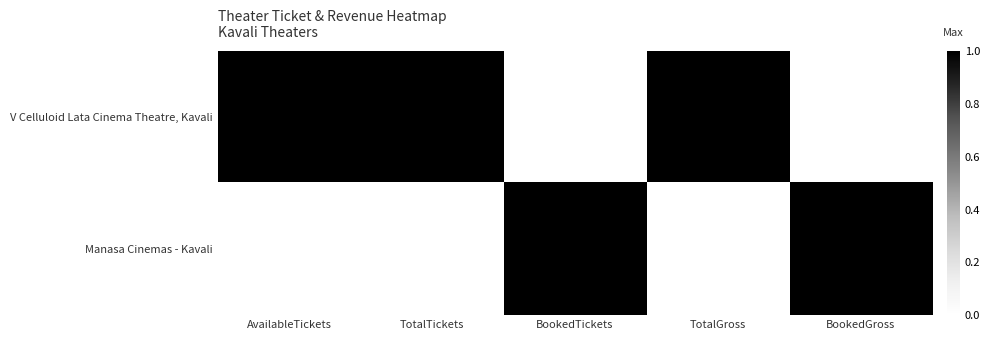

What is the total value across all series at BookedGross?

1